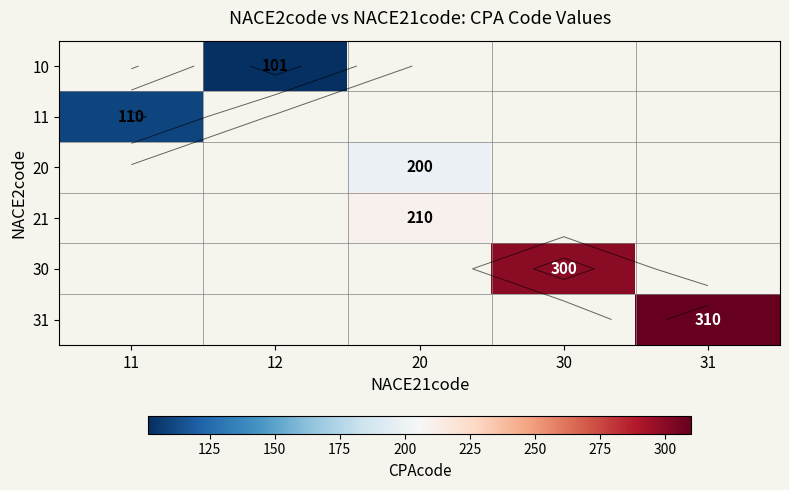

Count the number of categories in the chart.

5